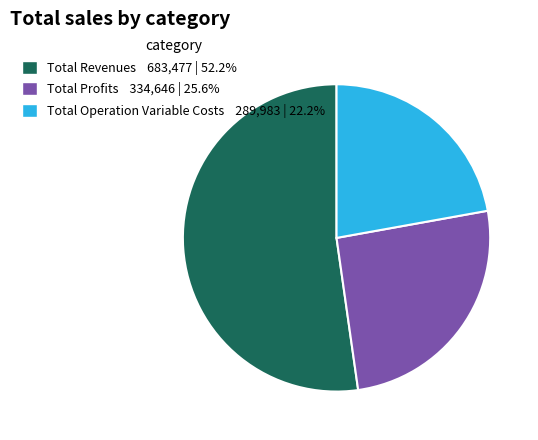

What is the ratio of the value at Total Operation Variable Costs 289,983 | 22.2% to the value at Total Revenues 683,477 | 52.2%?

0.4